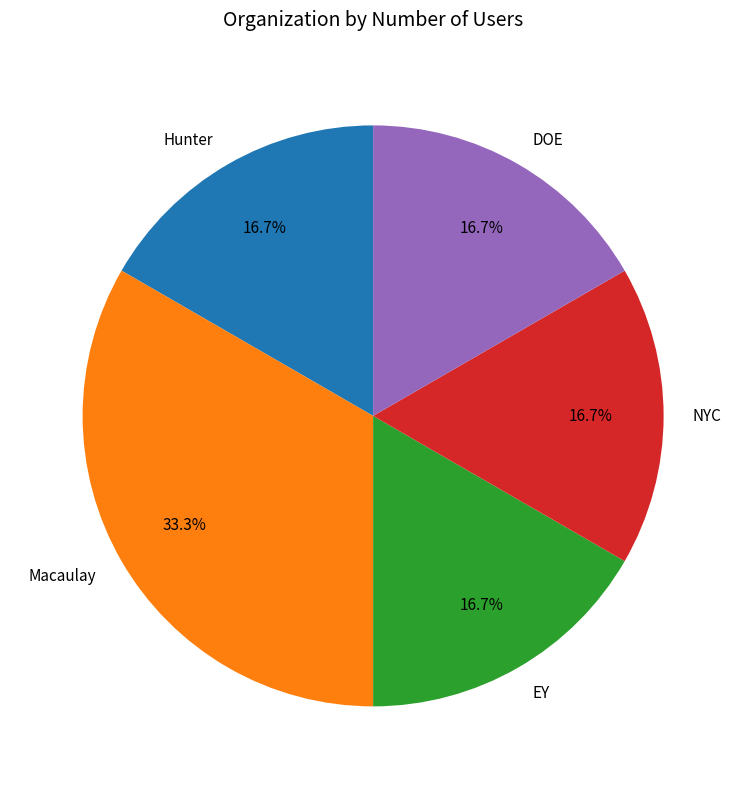

How many slices are in this pie chart?

5